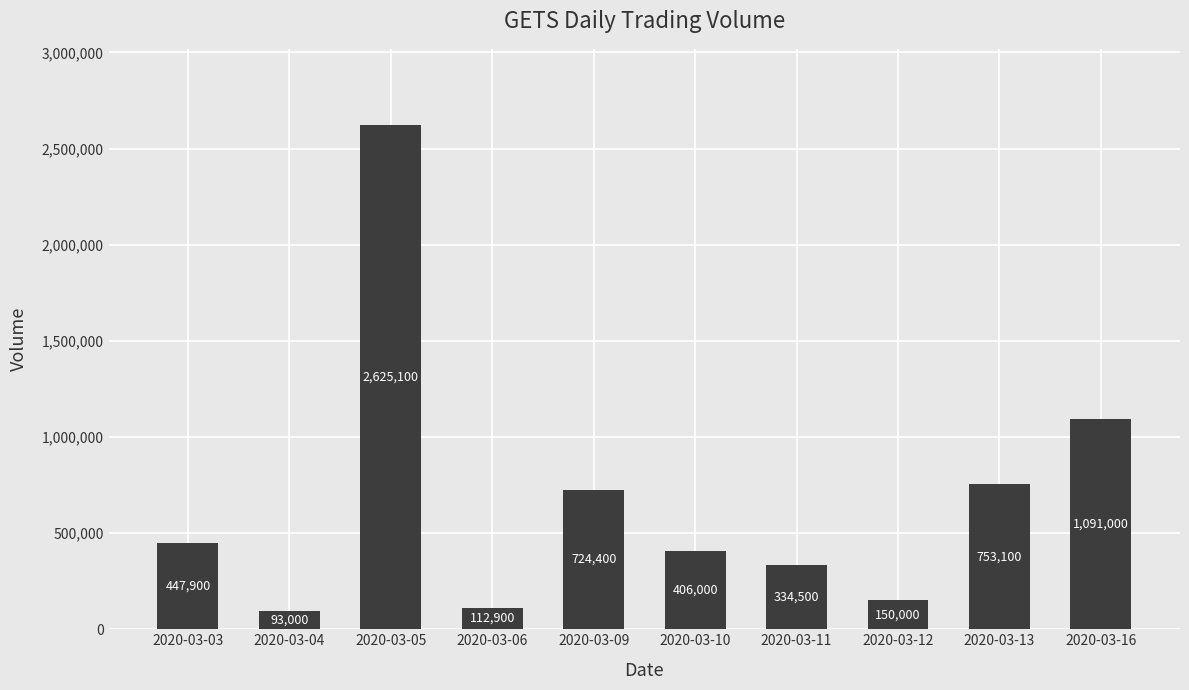

Does the chart contain any negative values?

No